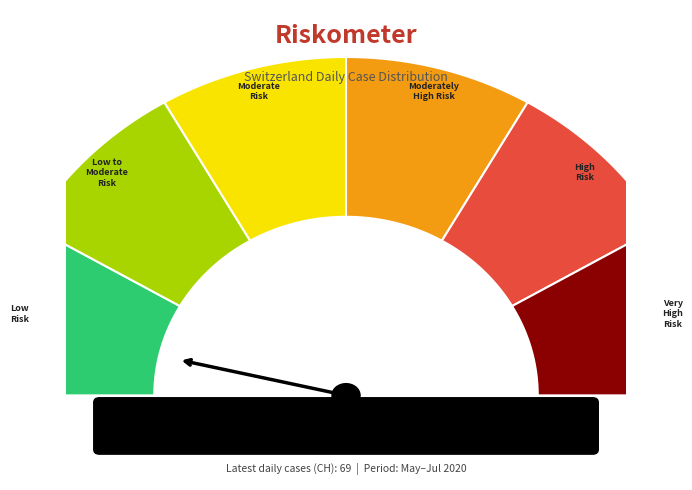

Does 2020-06-08 account for over 50% of the chart?

No